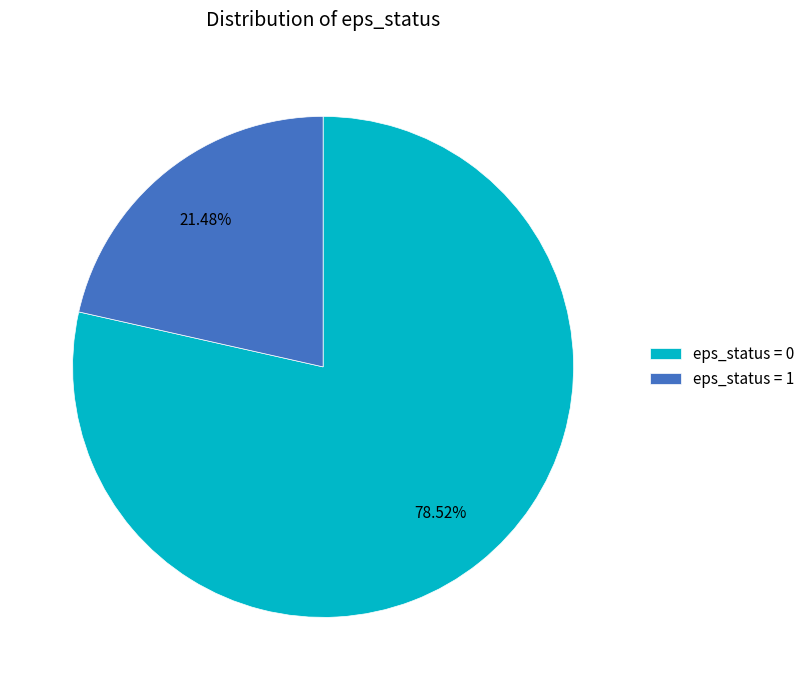

Which has a higher value, eps_status = 0 or eps_status = 1?

eps_status = 0